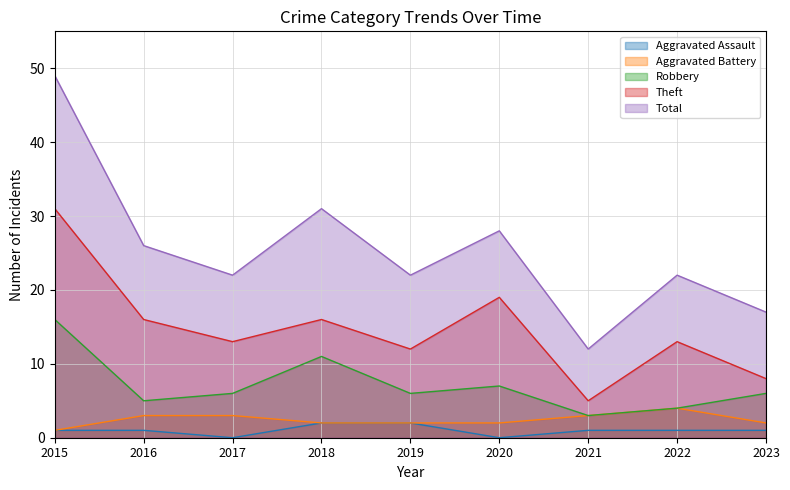

What is the average value of the Robbery series?

7